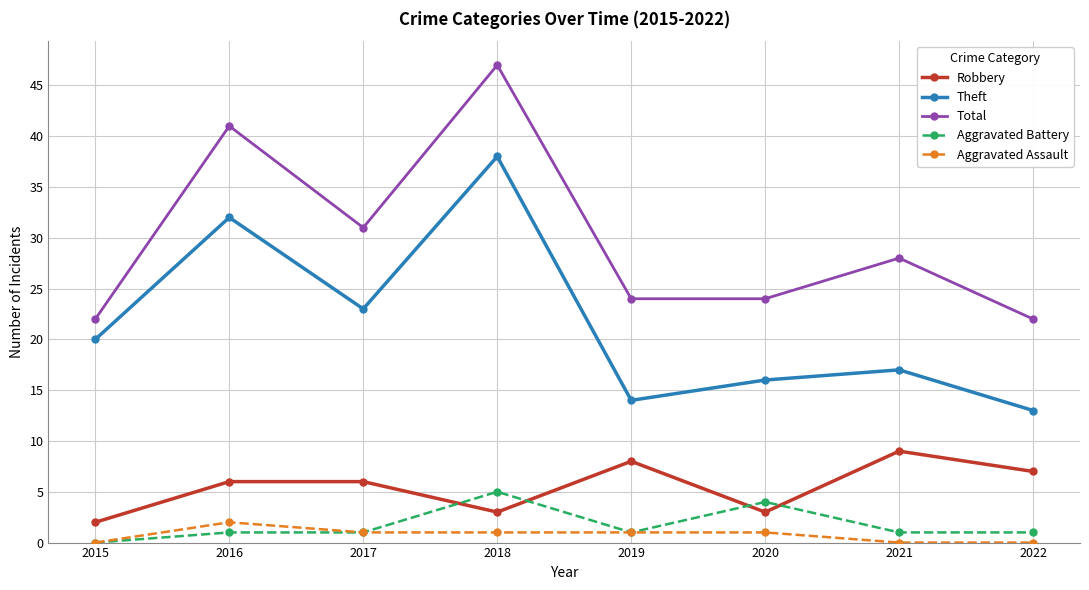

List the series in order of their peak value, lowest first.

Aggravated Assault, Aggravated Battery, Robbery, Theft, Total